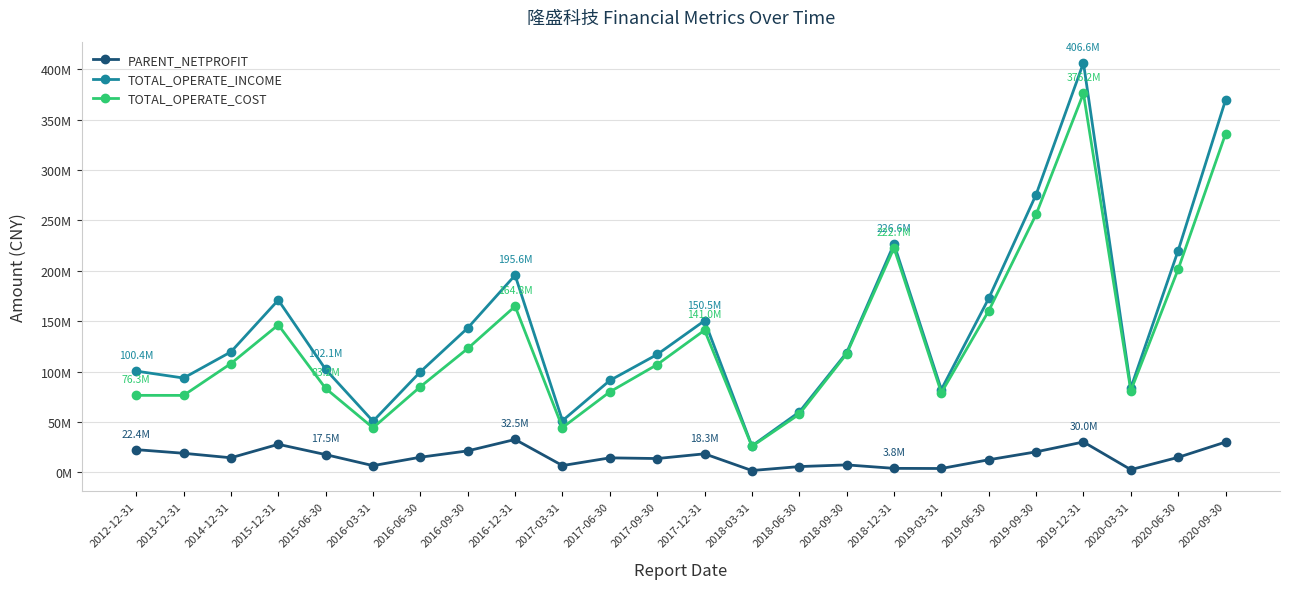

What is the sum of the PARENT_NETPROFIT values at 2015-12-31 and 2017-03-31?

34310535.8